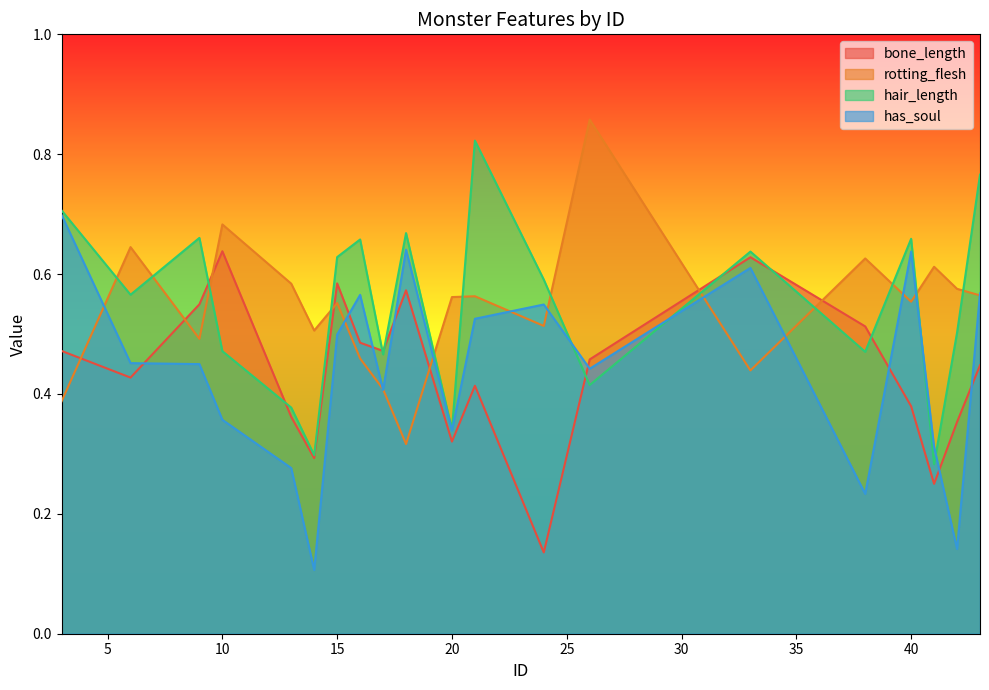

What is the value of the hair_length point at the 15th from the left?

0.6